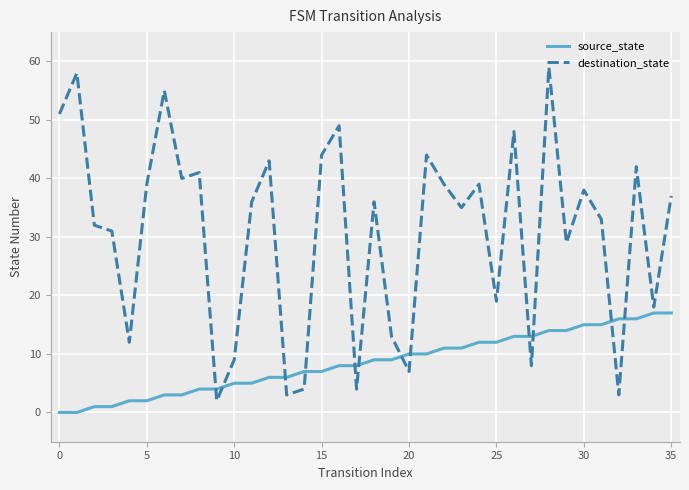

What is the maximum value for destination_state?

59